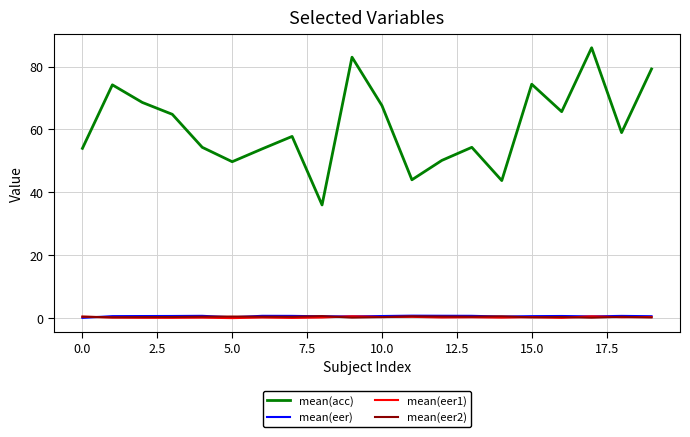

Which series has the widest spread of values?

mean(acc)